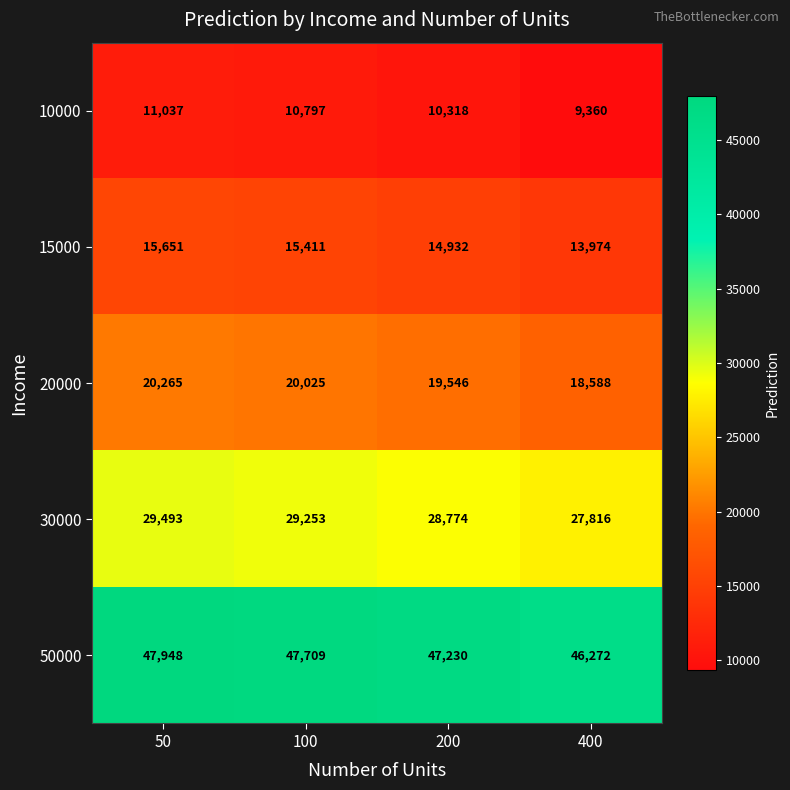

Which label corresponds to the smallest value in the chart?

400